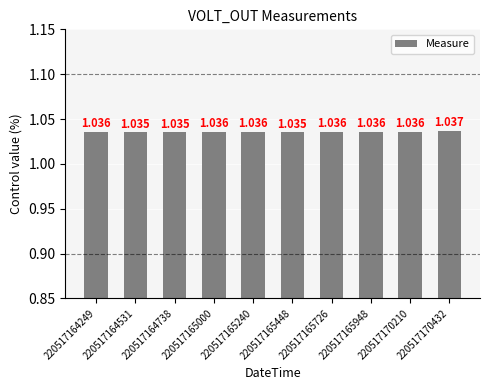

True or false: the data shows 1.8 at 220517165448.

False